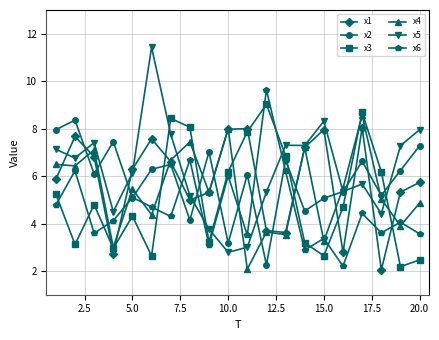

What is the value of the x5 point at the 13th from the left?

7.3